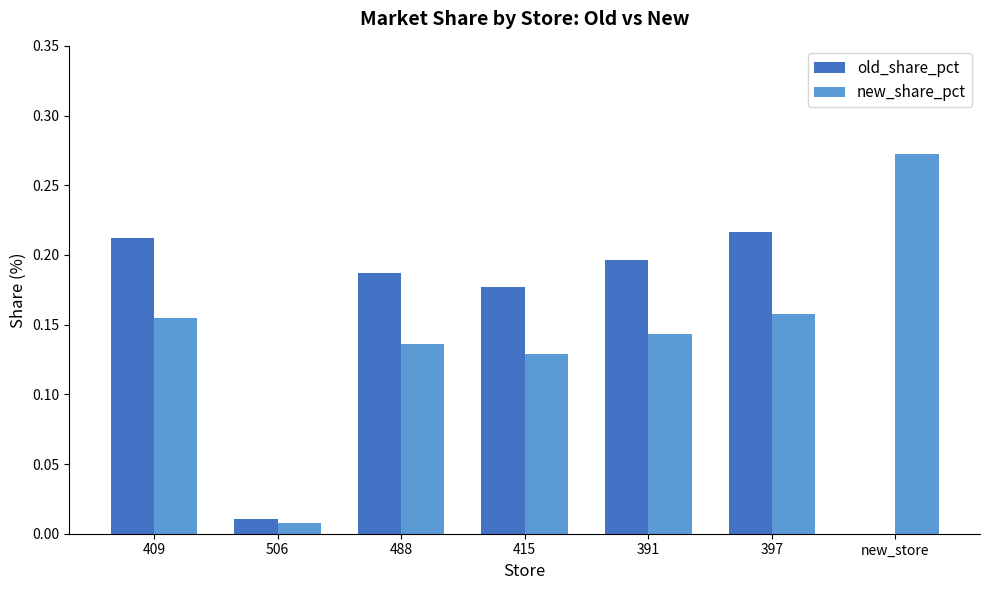

What is the sum of all old_share_pct values?

1.0